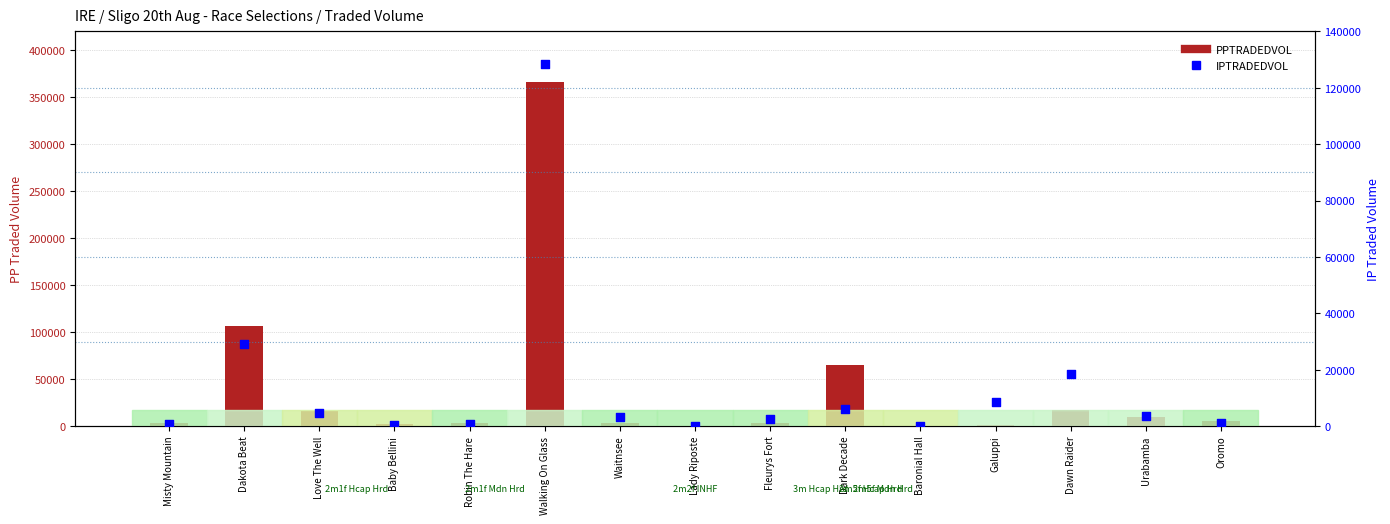

Which series has the largest total across all categories?

PPTRADEDVOL